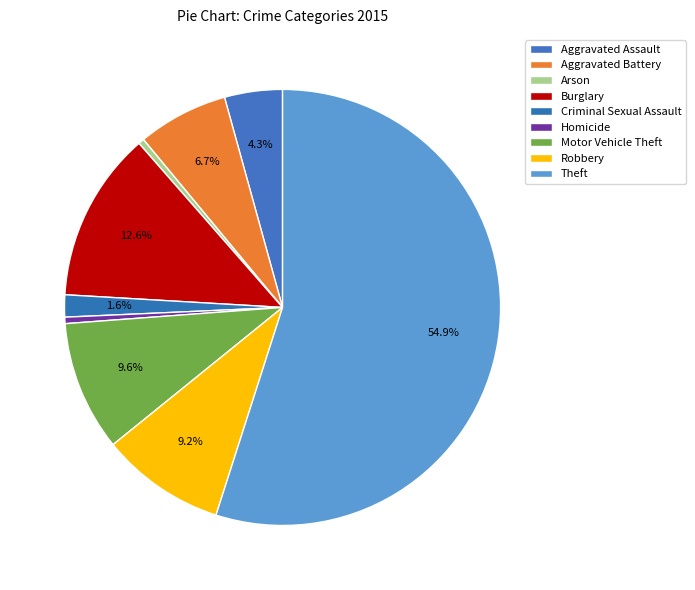

What is the majority slice?

Theft